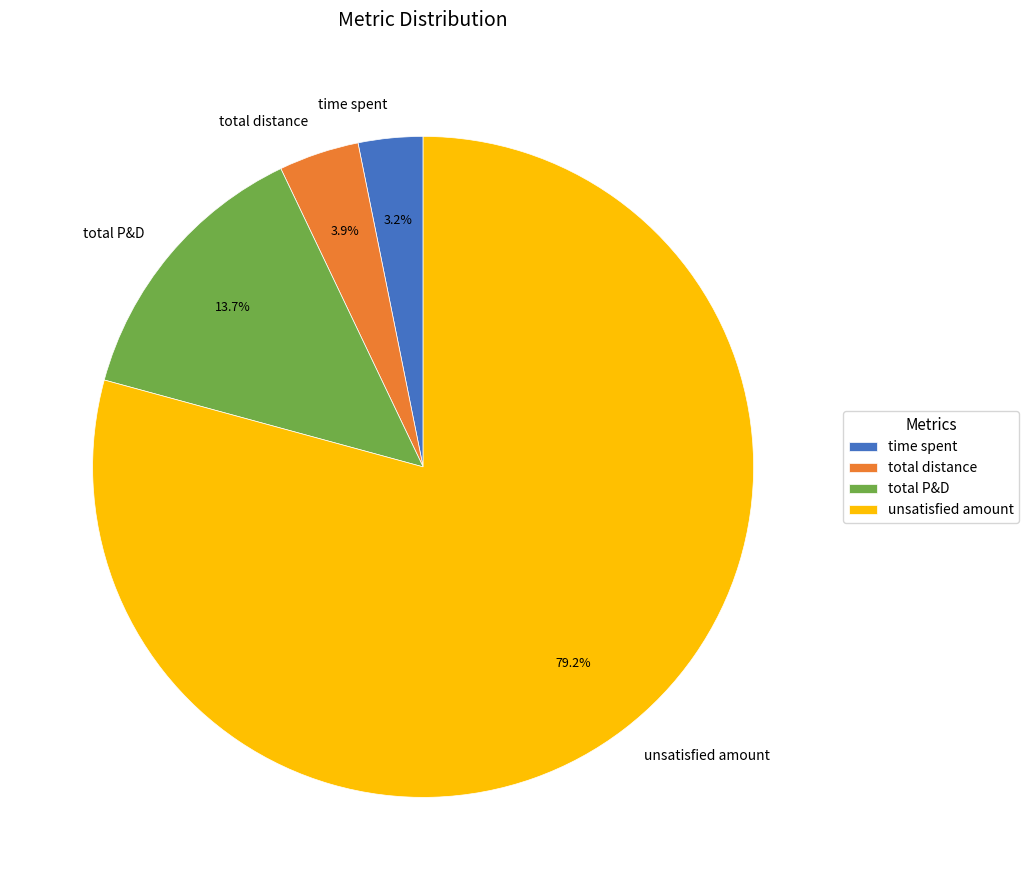

To the nearest percent, what percentage of the pie is unsatisfied amount?

79%